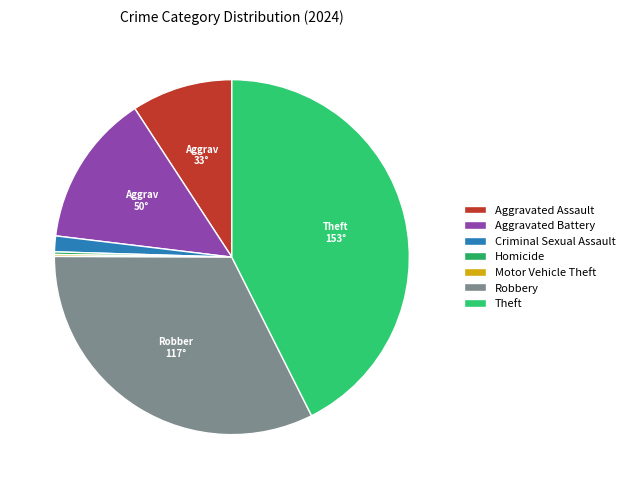

How many segments does this pie chart have?

7